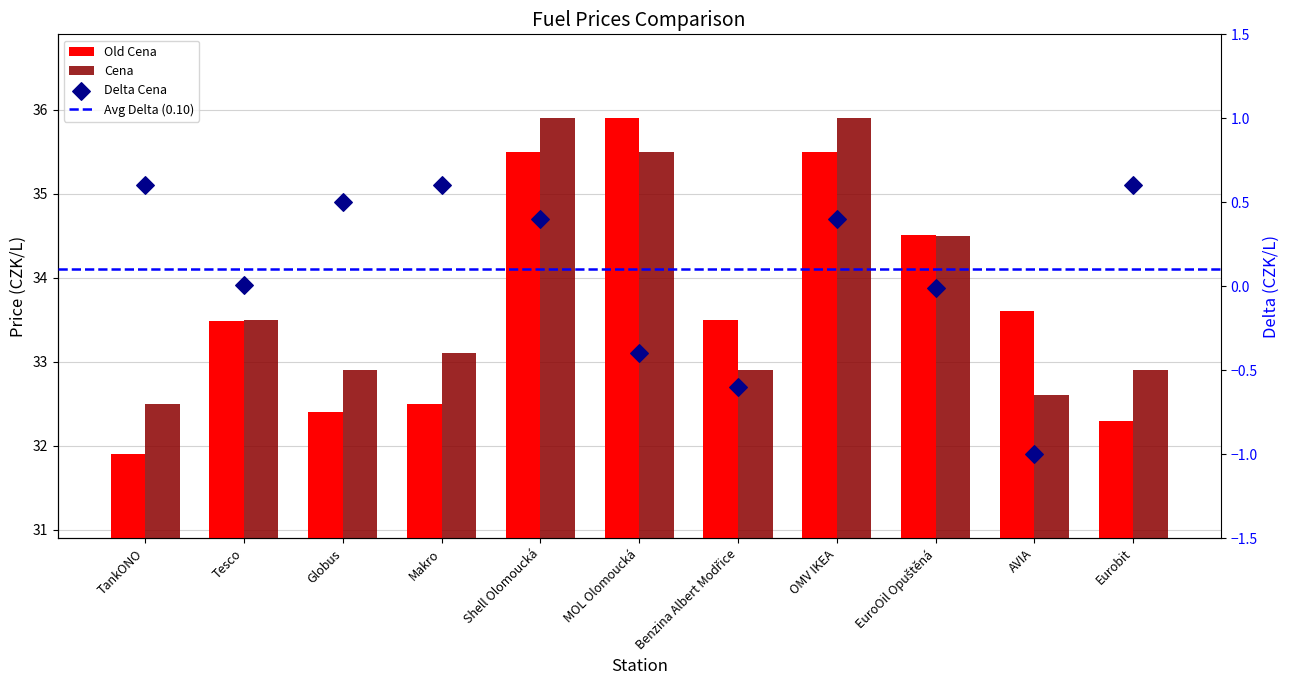

Which series contains the highest Y value?

Old Cena